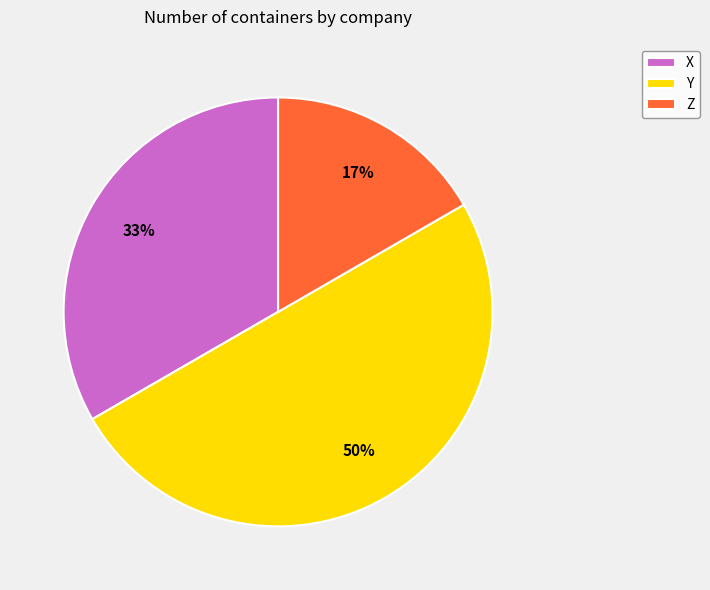

What is the ratio of the value at Y to the value at X?

1.5